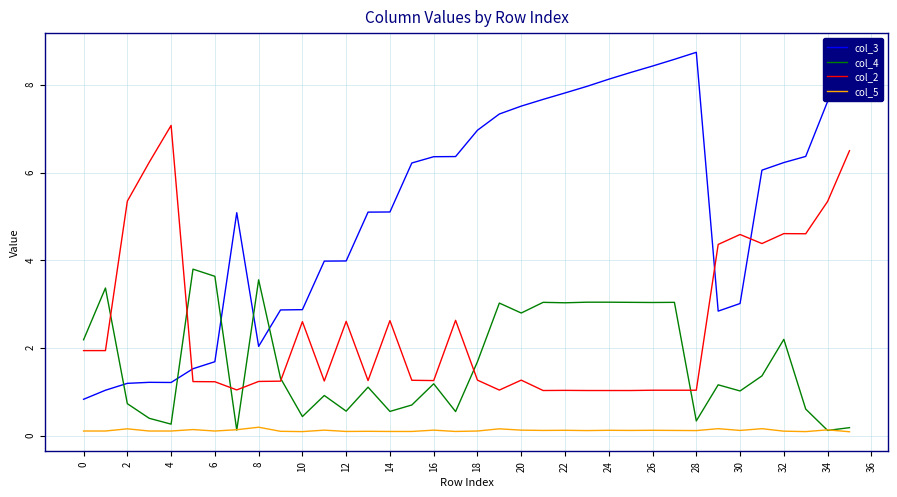

Rank the series by their maximum value, from highest to lowest.

col_3, col_2, col_4, col_5